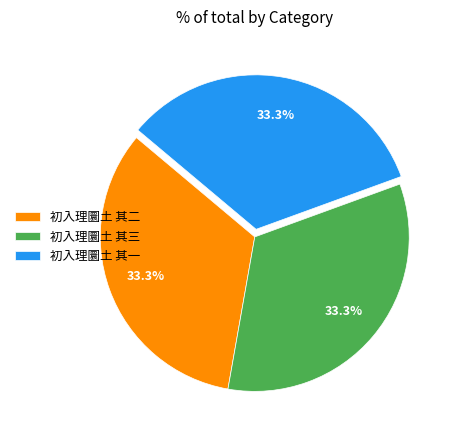

To the nearest percent, what is the combined percentage of 初入理圜土 其三 and 初入理圜土 其二?

67%